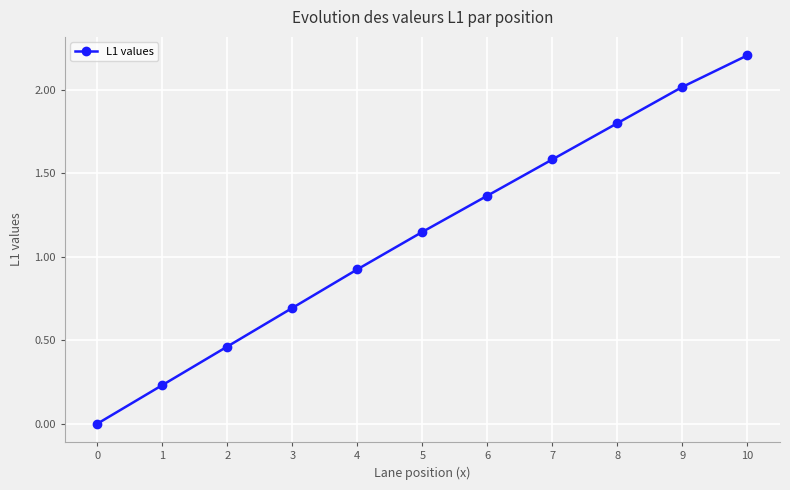

Where does the data first go above 1?

5